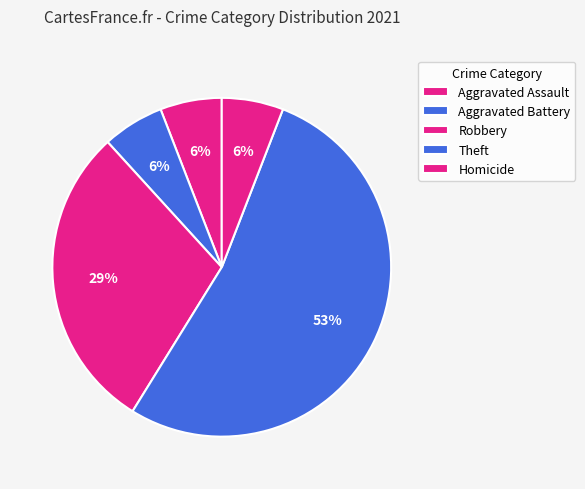

Is it true that Aggravated Battery is 15% of the pie?

False